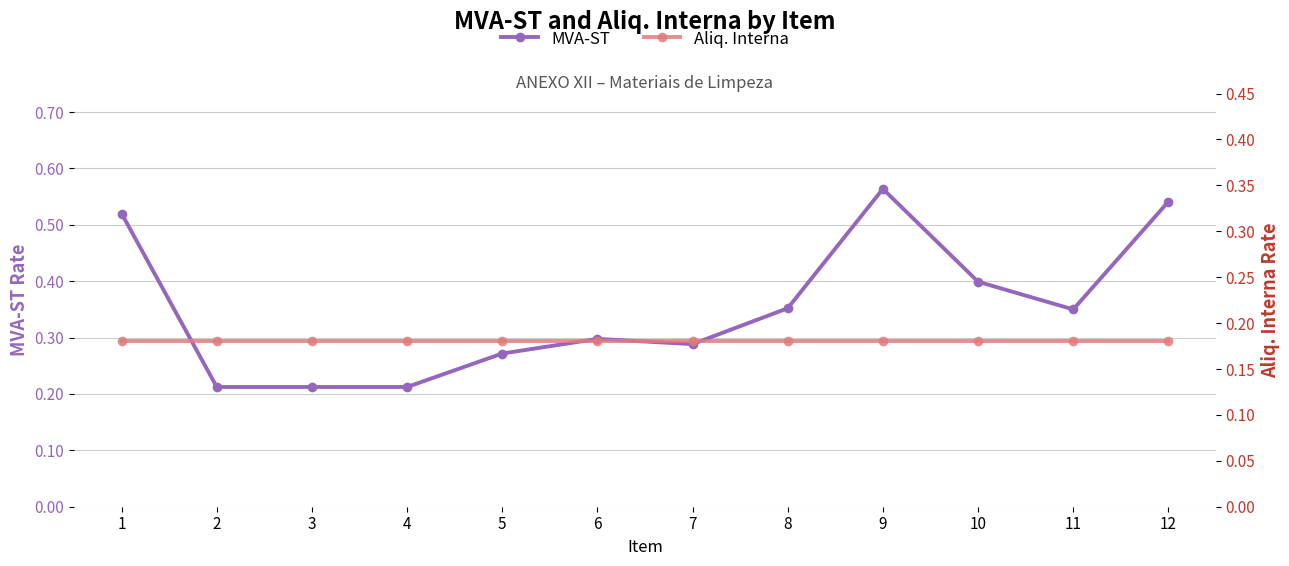

What is the value of the MVA-ST point at the 2nd from the left?

0.2